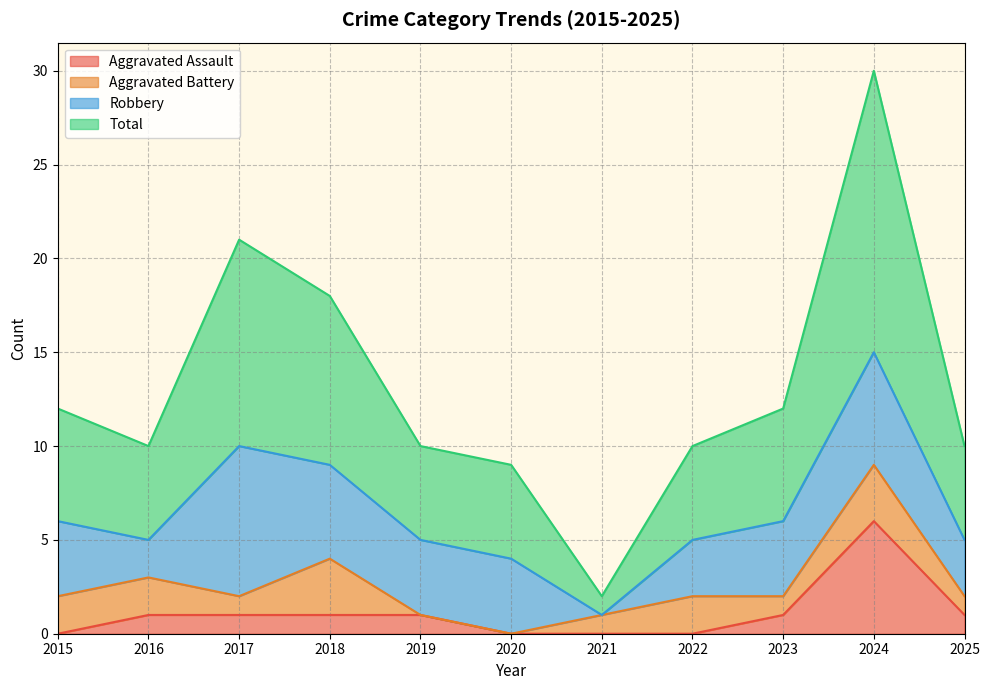

What is the greatest value displayed?

30